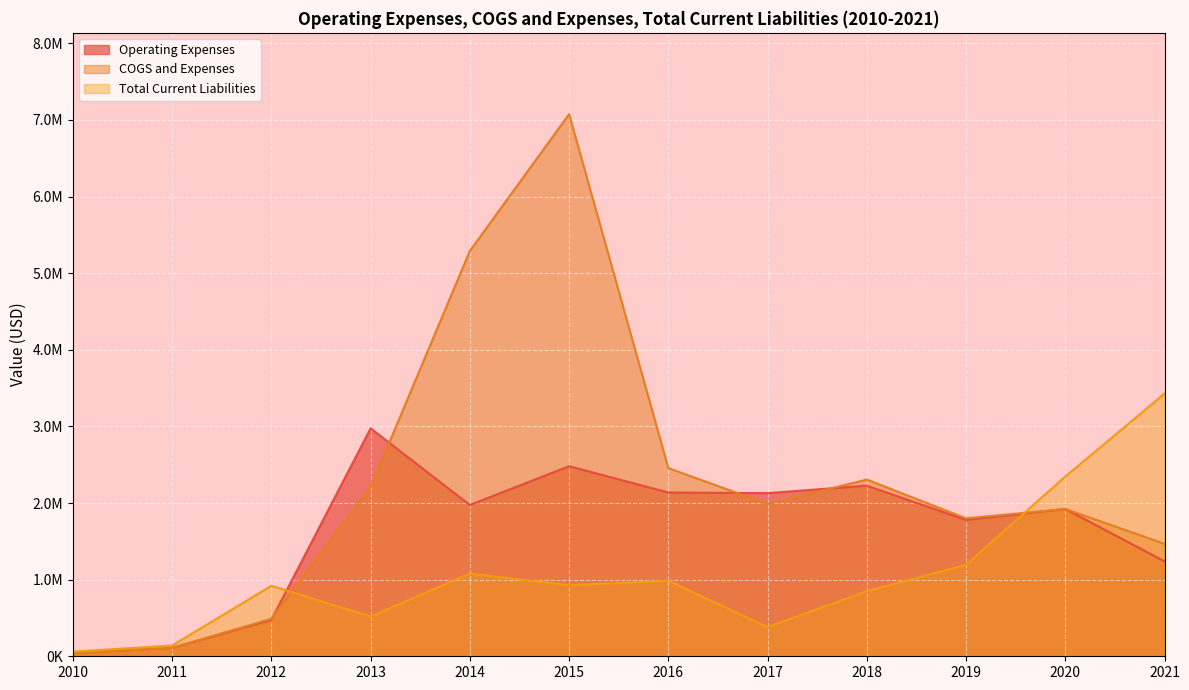

At which label does Operating Expenses first exceed 1974170?

2013